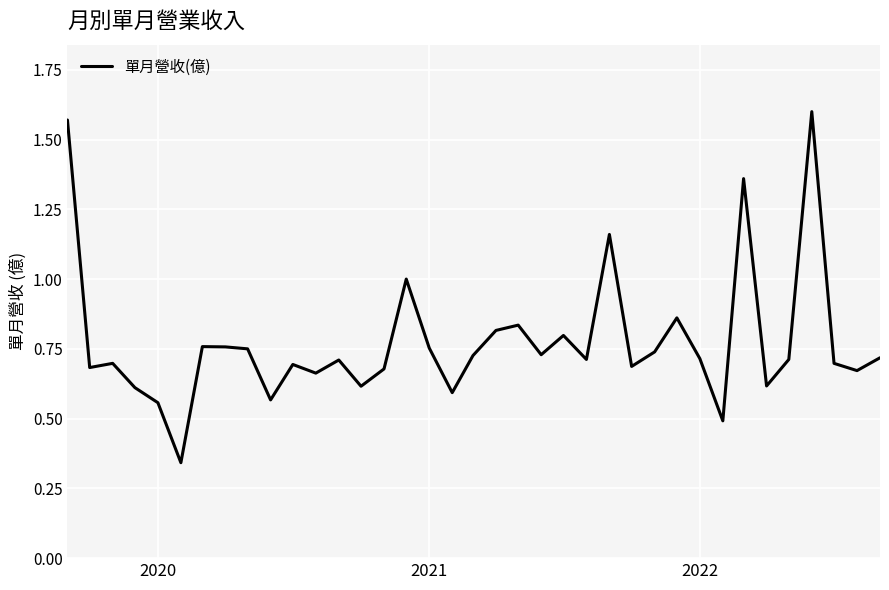

Does the chart have visible grid lines?

Yes